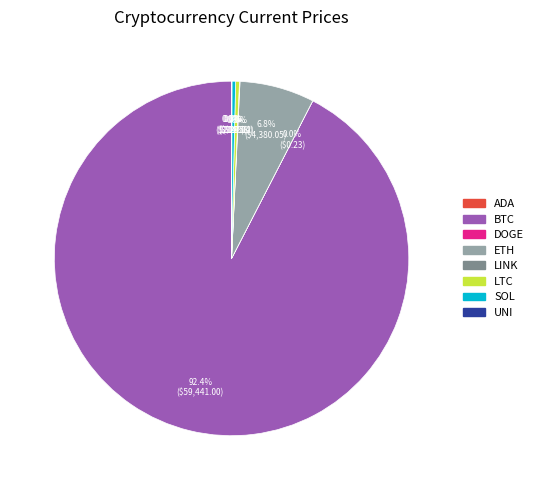

Is there any slice that represents more than half of the pie?

Yes